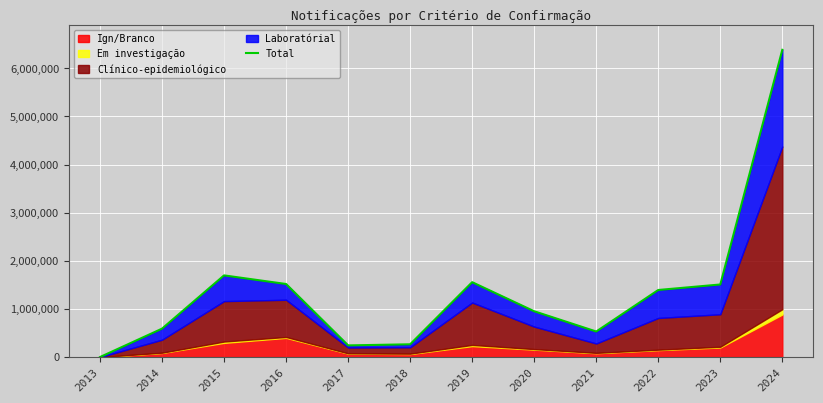

Which category has the lowest value across all series?

2013